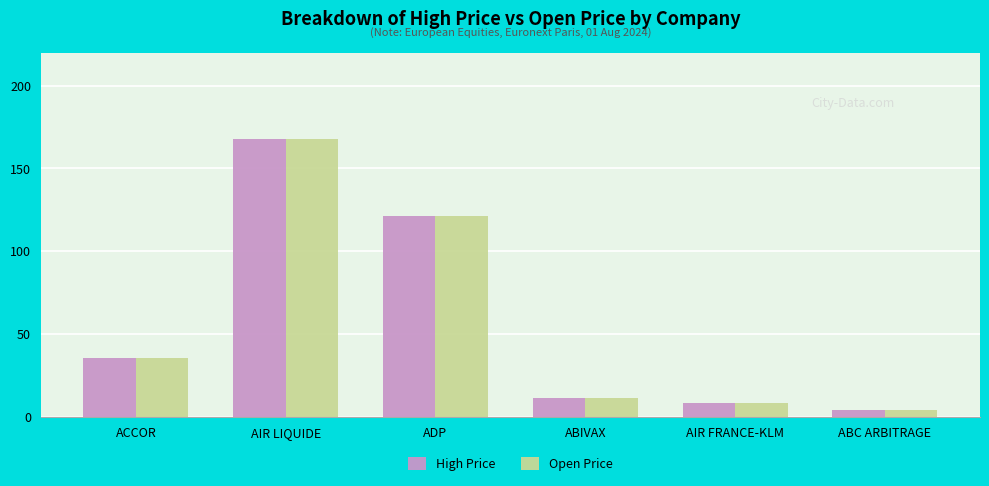

Reading left to right, transcribe all the data shown in this chart.

High Price: 35.5	167.9	121.4	11.3	8.2	4.1
Open Price: 35.5	167.5	121.4	11.3	8.2	4.1